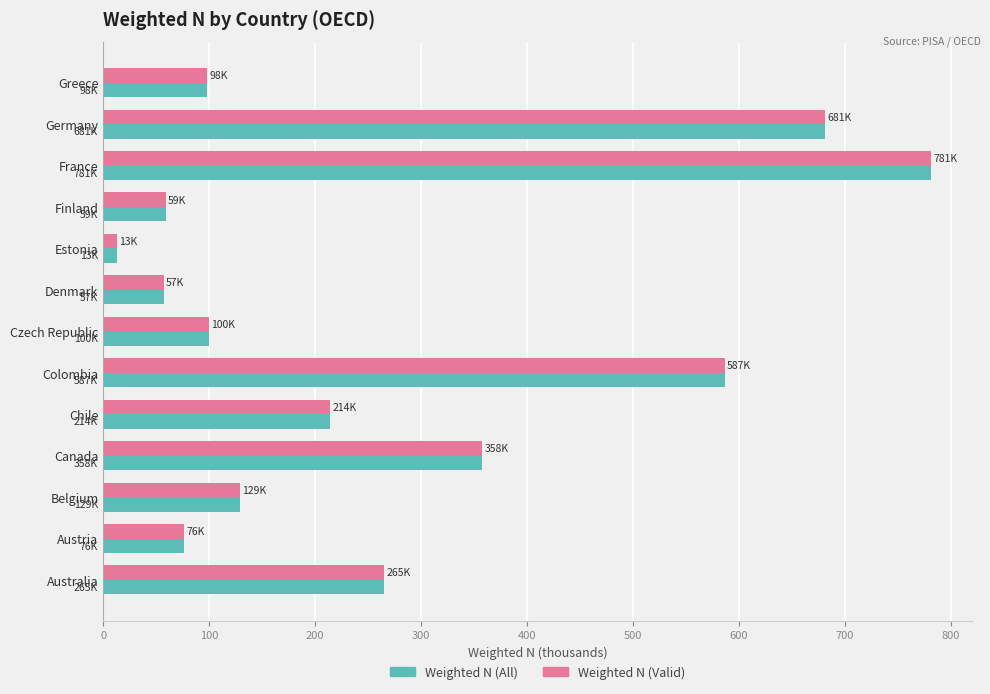

What is the total value across all series at Germany?

1362.8